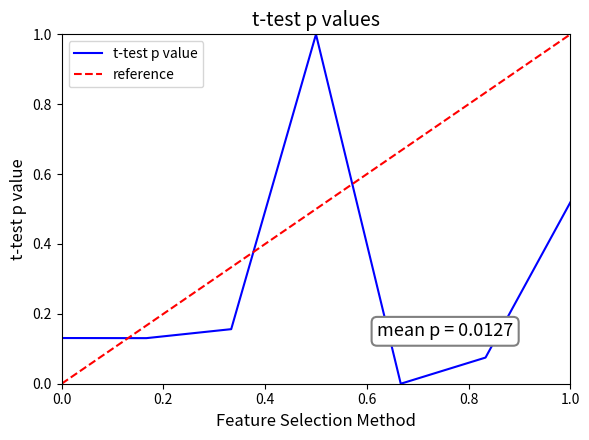

What is the value of the 6th point from the left?

0.1